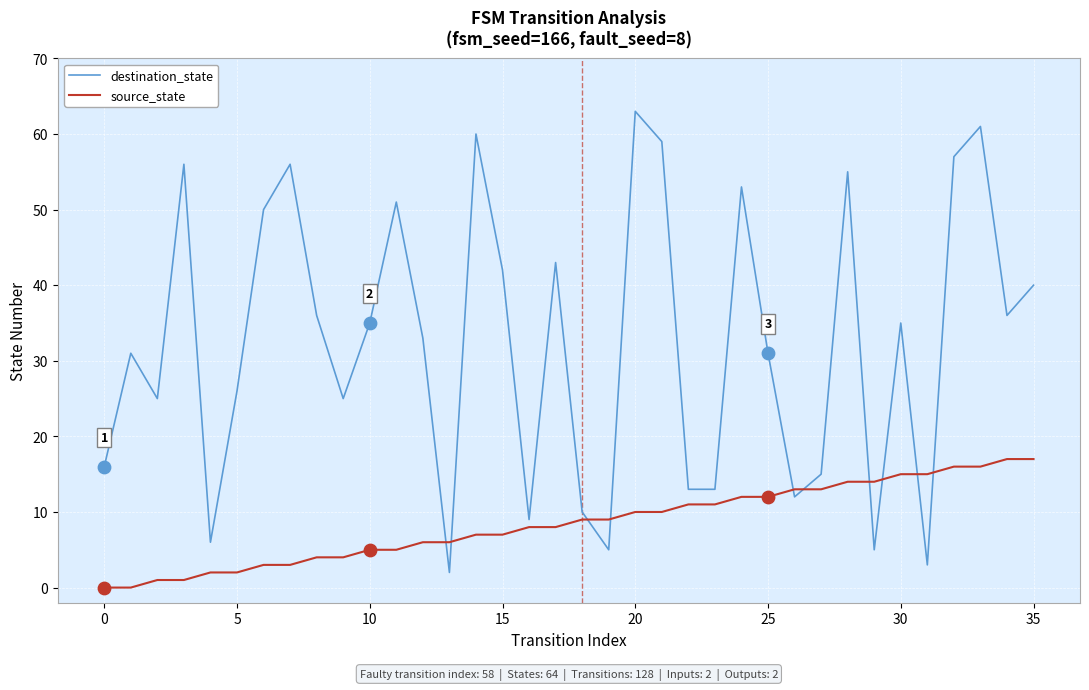

At how many categories does at least one series exceed 17?

24